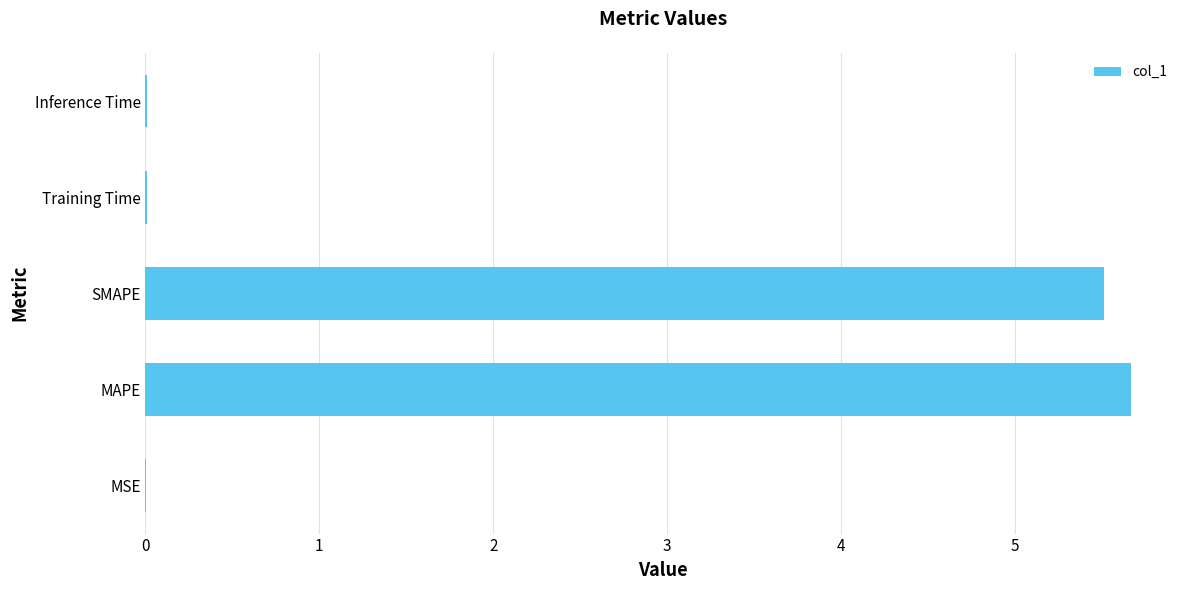

What is the maximum value shown in the chart?

5.7